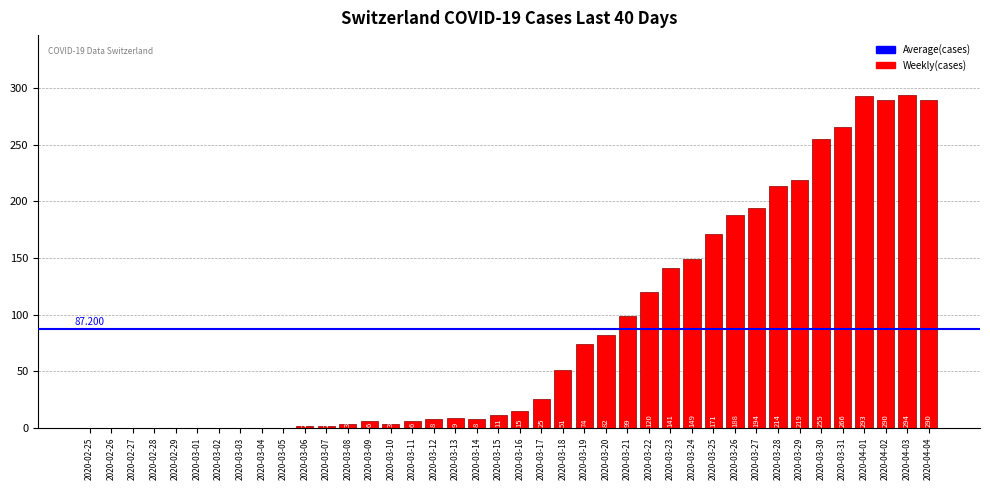

What is the value of the 27th bar from the left?

120